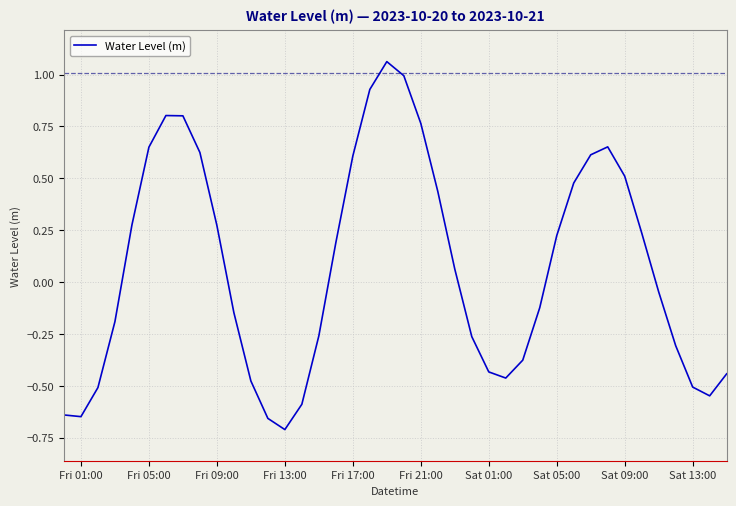

What is the difference between the maximum and minimum values?

1.8